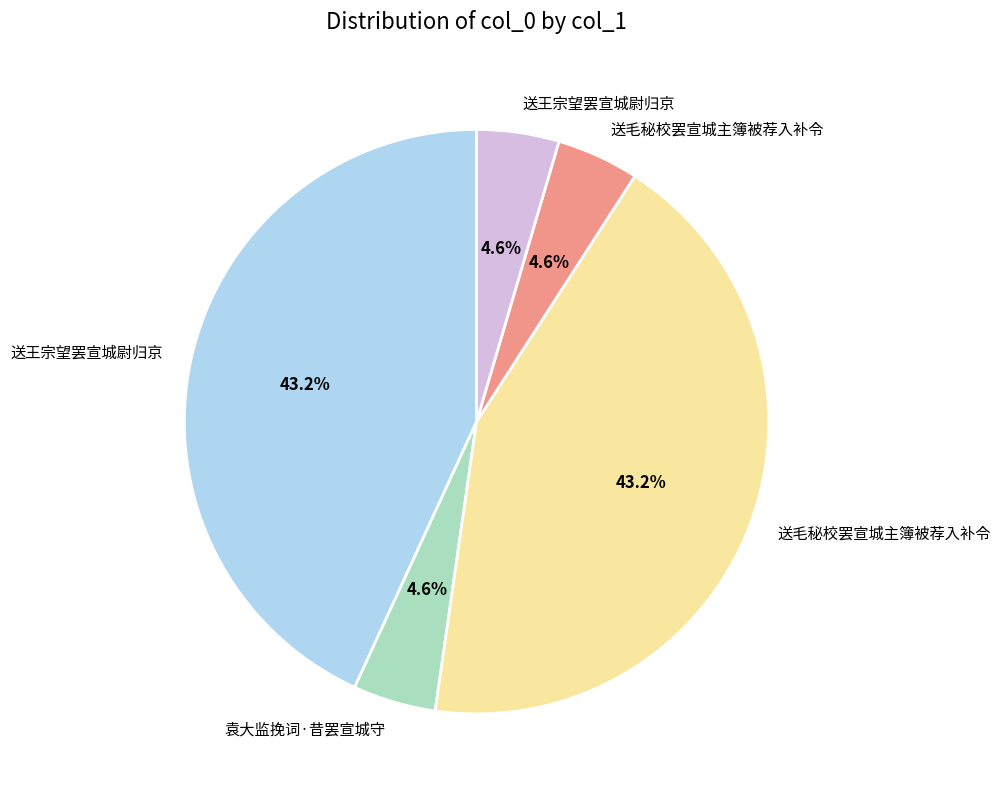

Does any single category account for the majority?

No